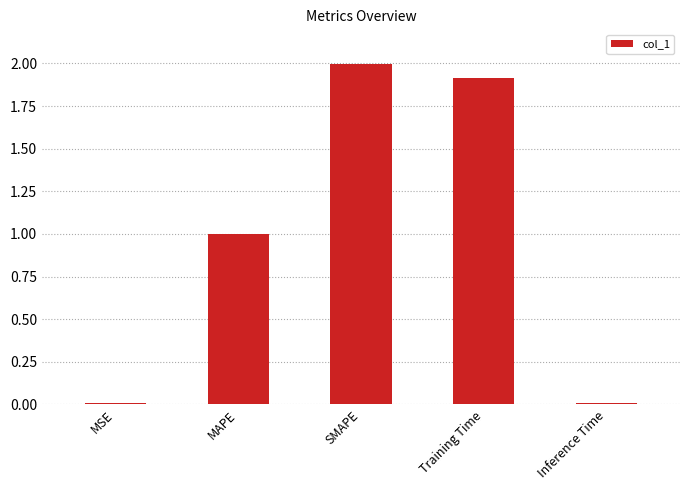

The value at MAPE is 1.7. True or false?

False